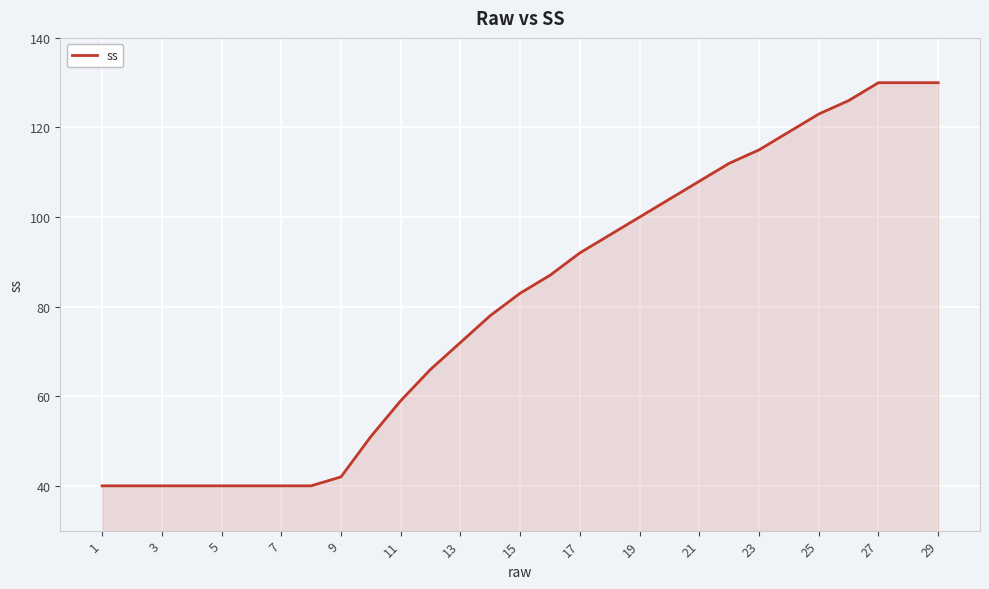

What is the smallest value displayed?

40